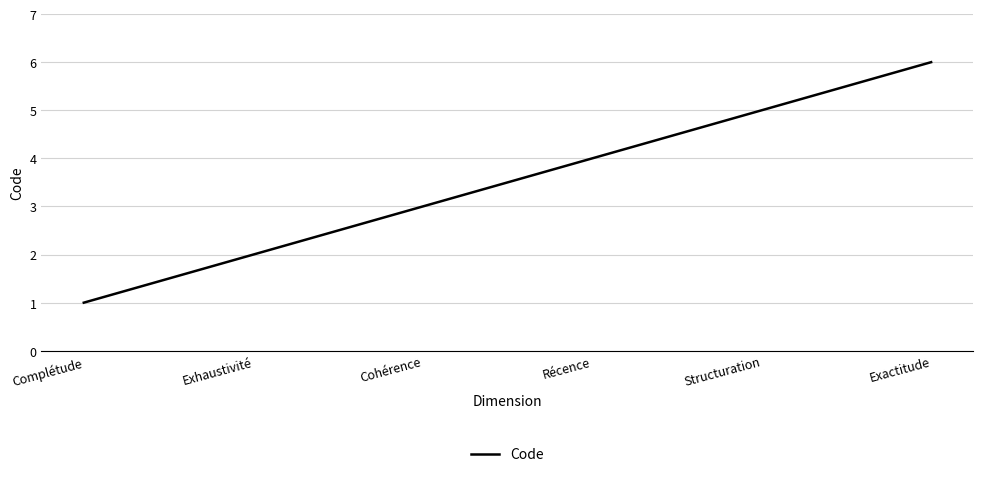

How many series are shown in this chart?

1